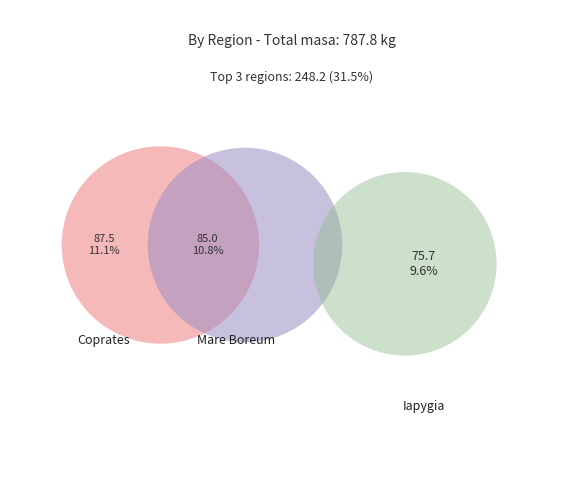

Is there any slice that represents more than half of the pie?

No